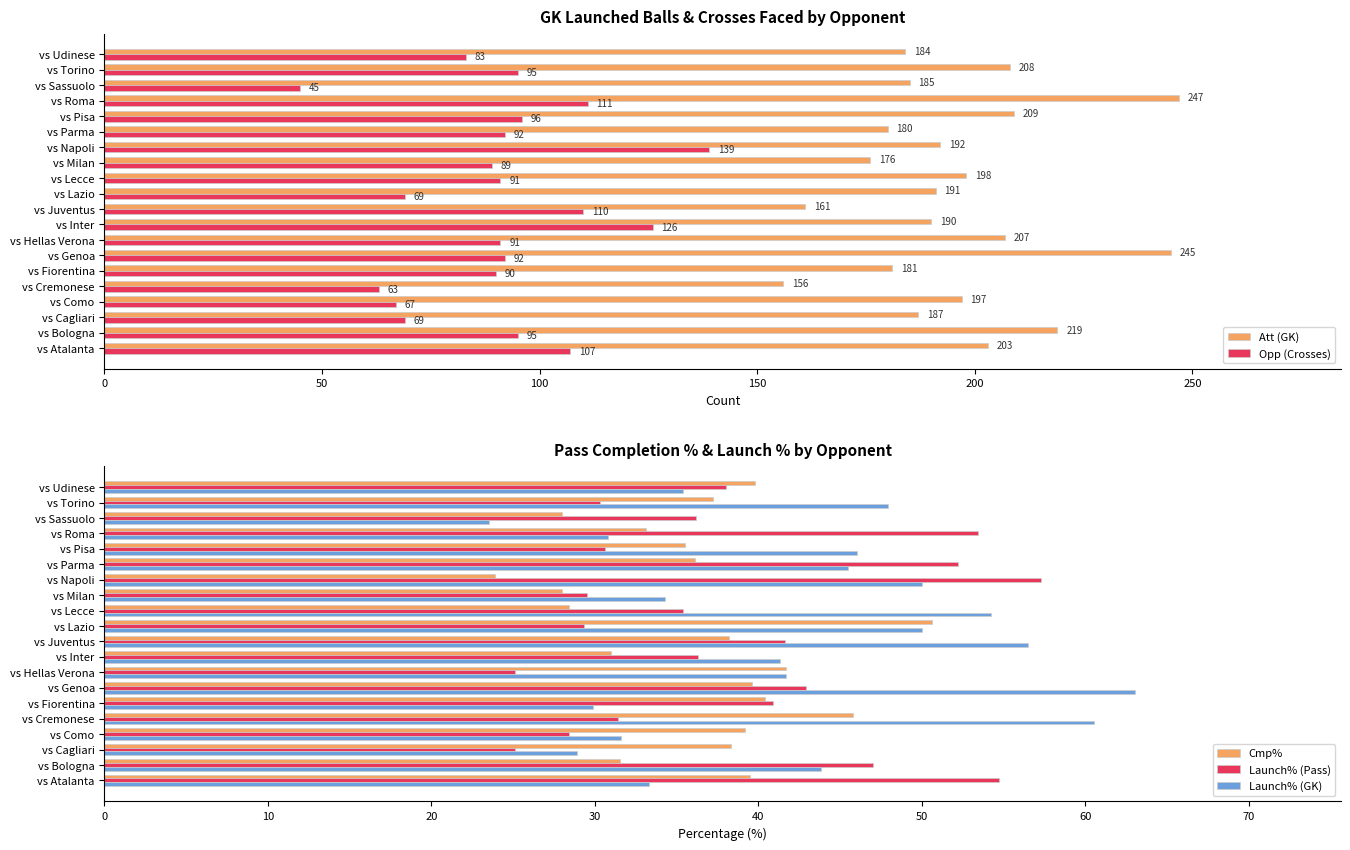

At which label does Att (GK) reach its peak?

vs Roma